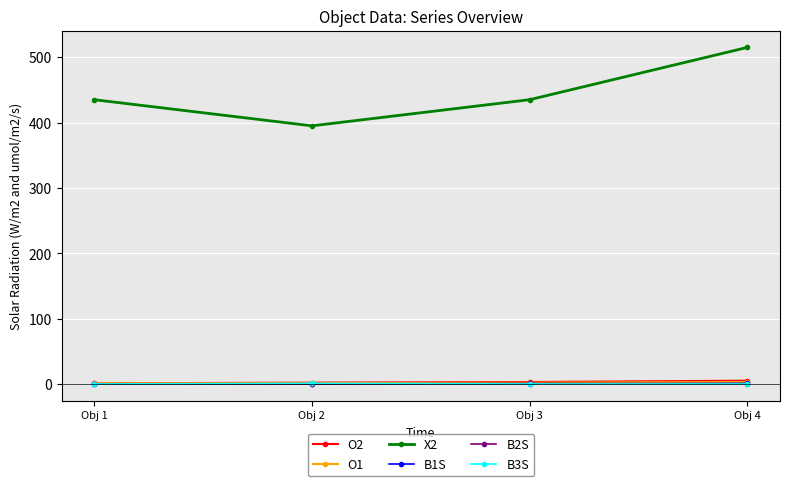

What is the maximum value for X2?

515